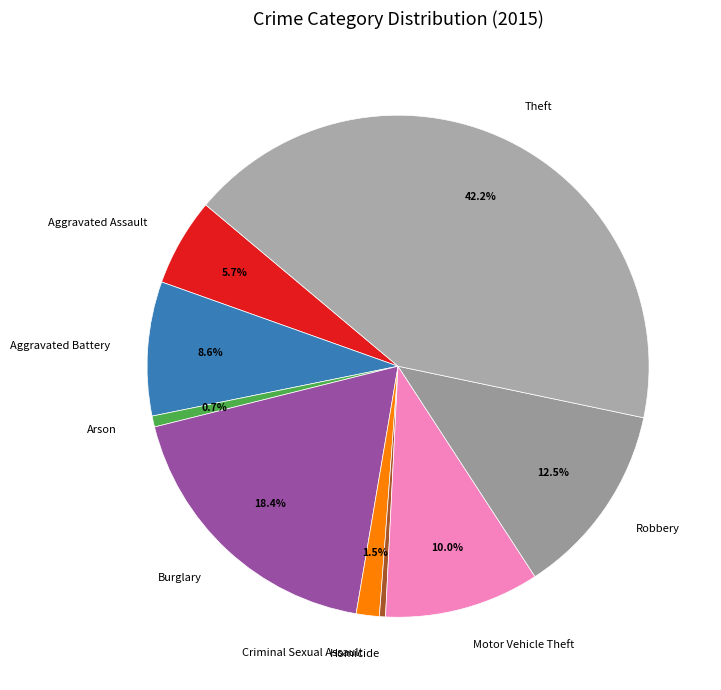

Does any single category account for the majority?

No